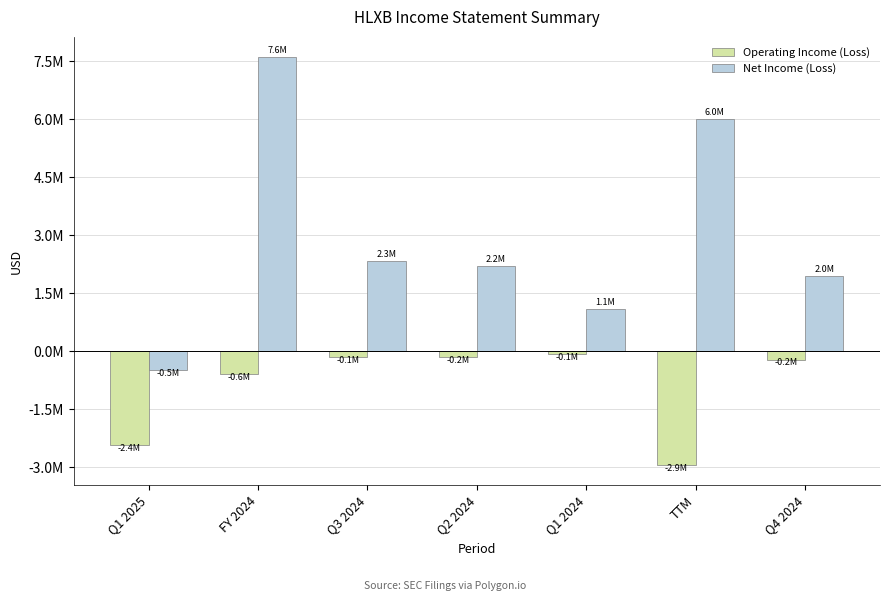

Reading left to right, transcribe all the data shown in this chart.

Operating Income (Loss): -2421186	-584389	-146852	-152343	-66701	-2938874	-218493
Net Income (Loss): -487392	7599512	2333358	2212536	1100442	6011678	1953176